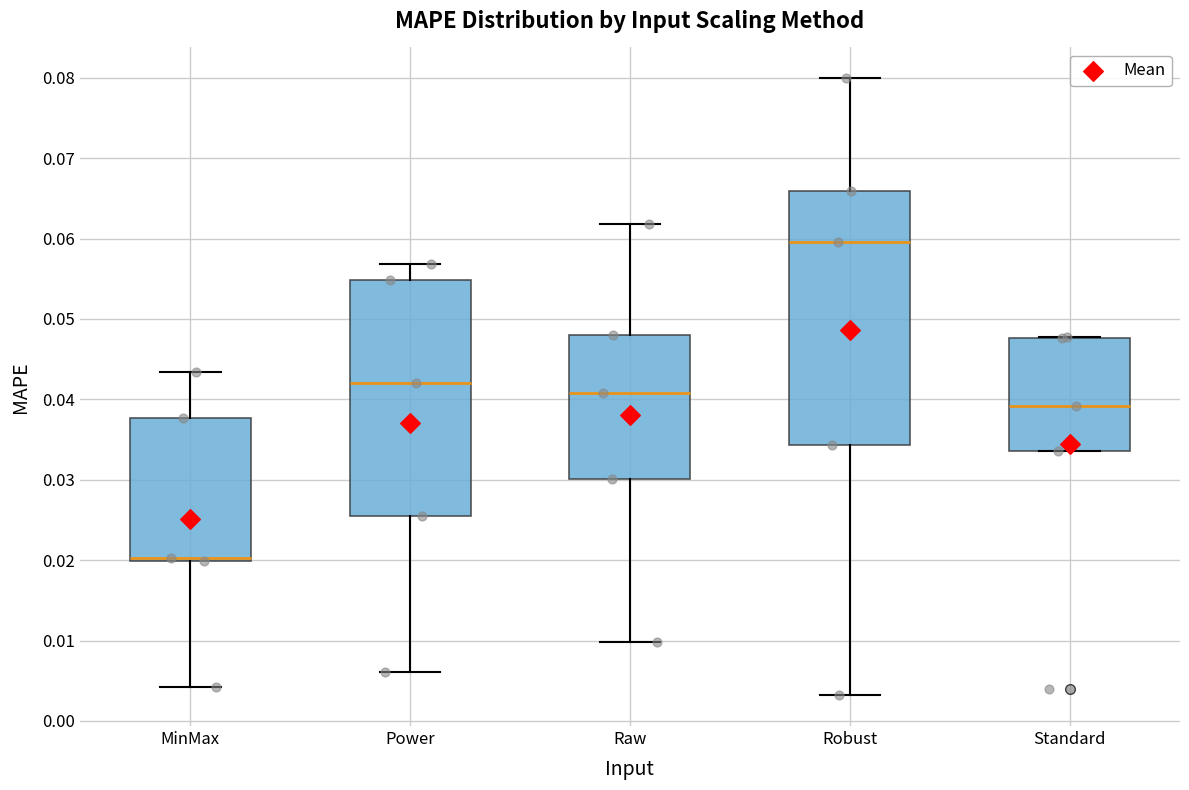

Which box's median line is the lowest?

MinMax